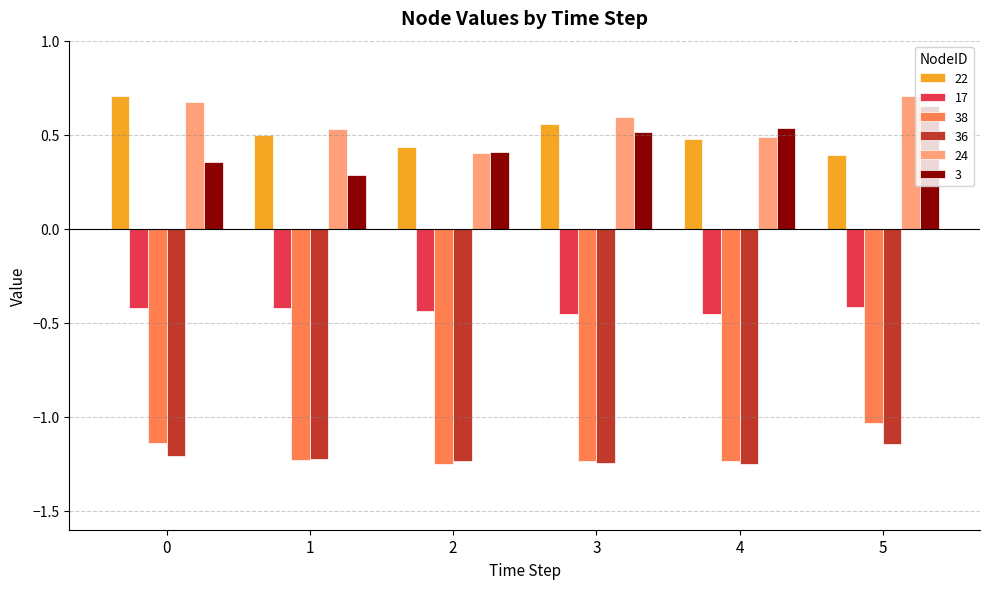

True or false: 22 has a value of 0.1 at 5.

False